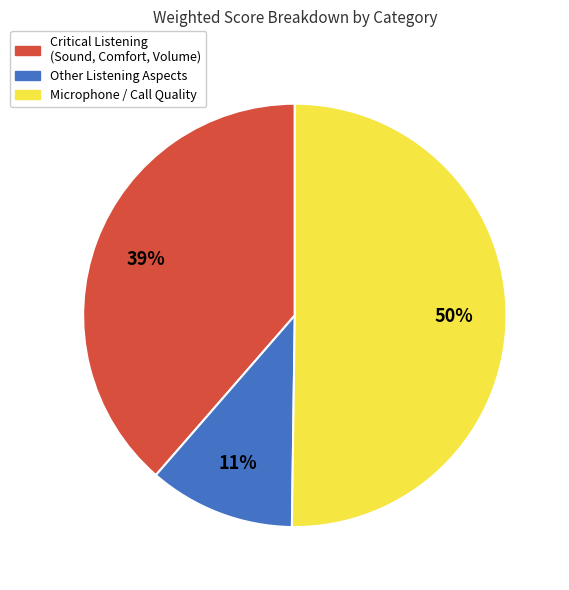

To the nearest percent, what is the difference between the largest and smallest slice percentages?

39%